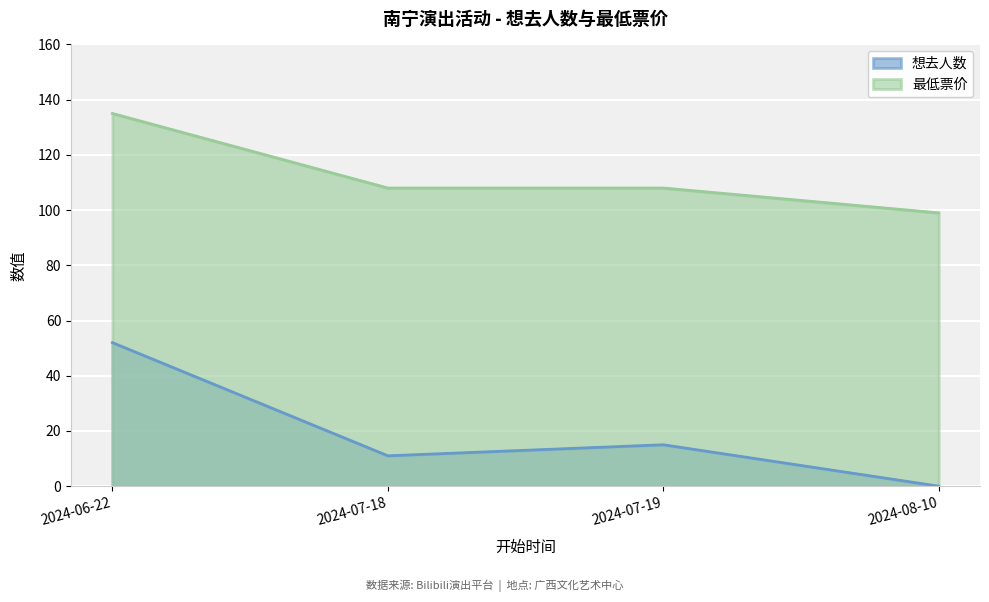

Is the value of 最低票价 at 2024-07-18 greater than the value of 想去人数 at 2024-07-19?

Yes